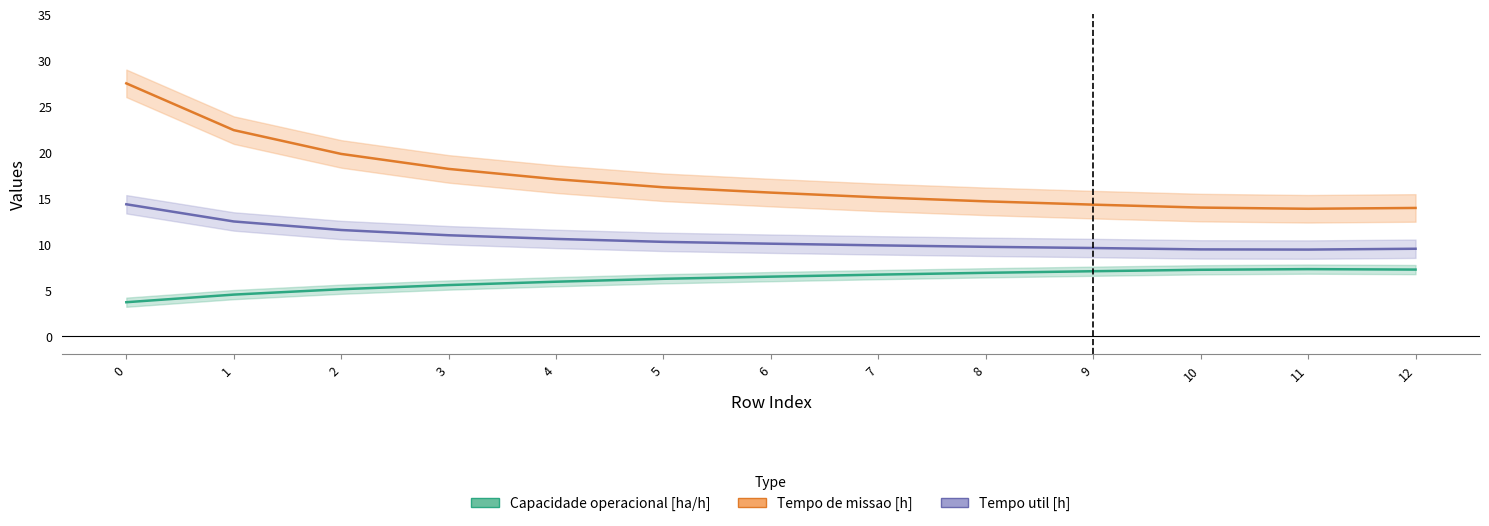

At which label does Tempo de missao [h] reach its minimum?

11